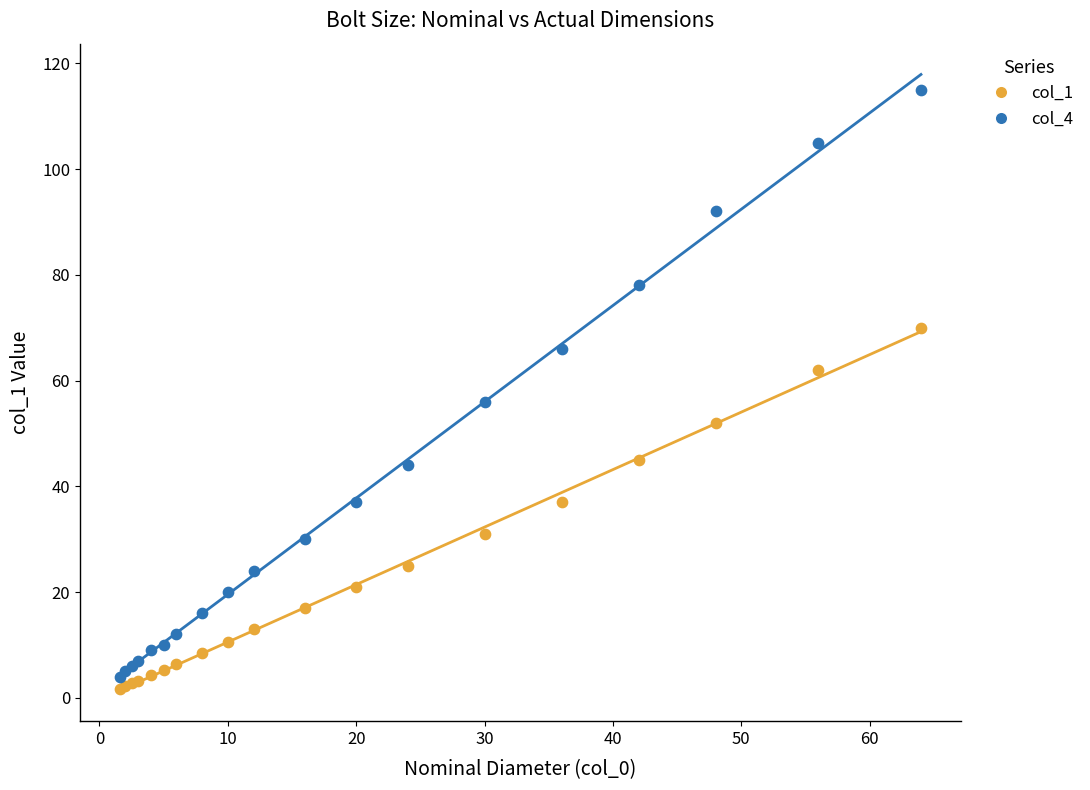

Across all series, what Y value is closest to 58?

56.0